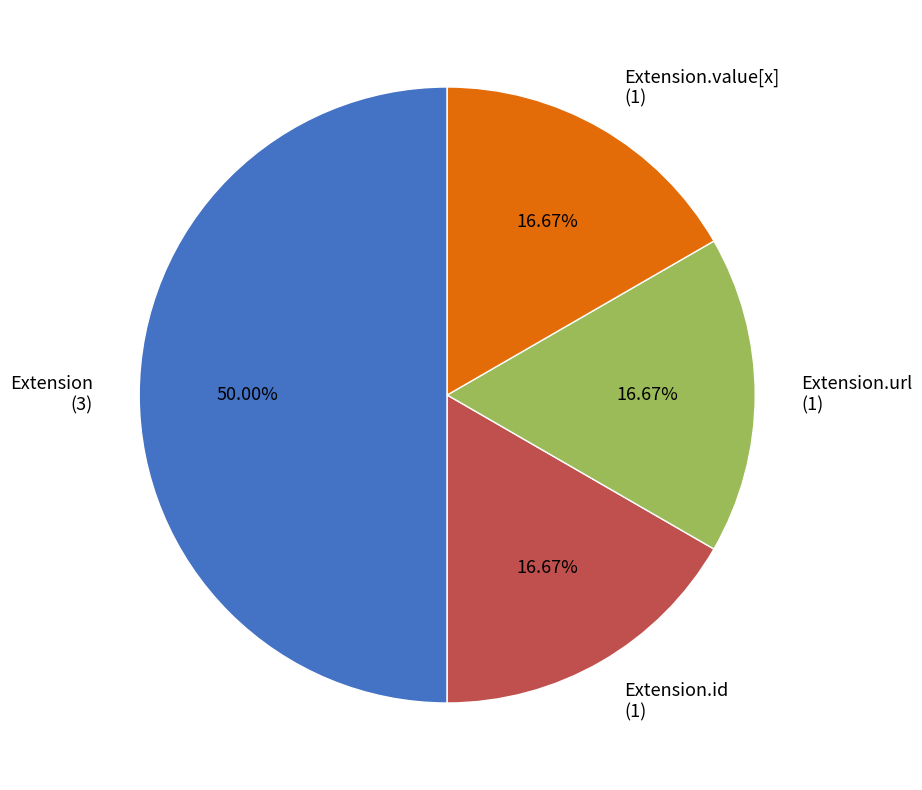

Does Extension.url (1) account for over 50% of the chart?

No